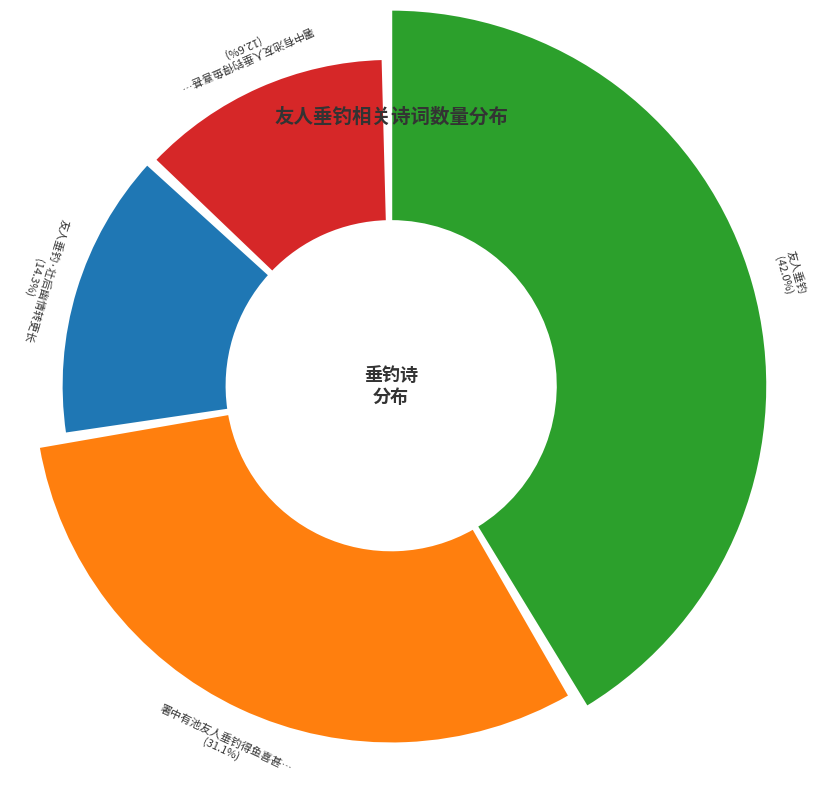

Count the number of slices in the pie.

4